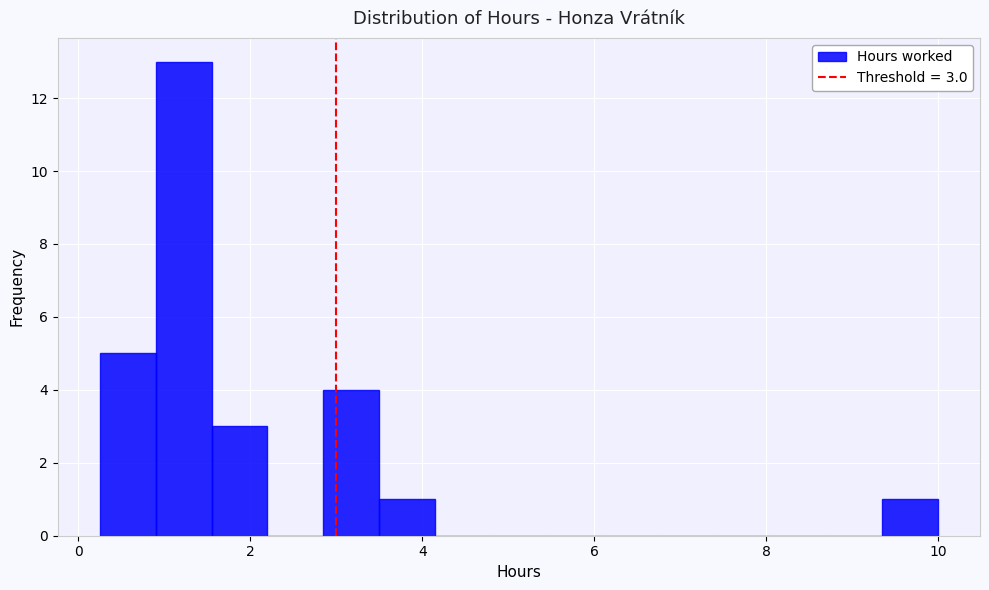

Read against the x-axis, roughly where is the centre of the tallest bar?

1.2